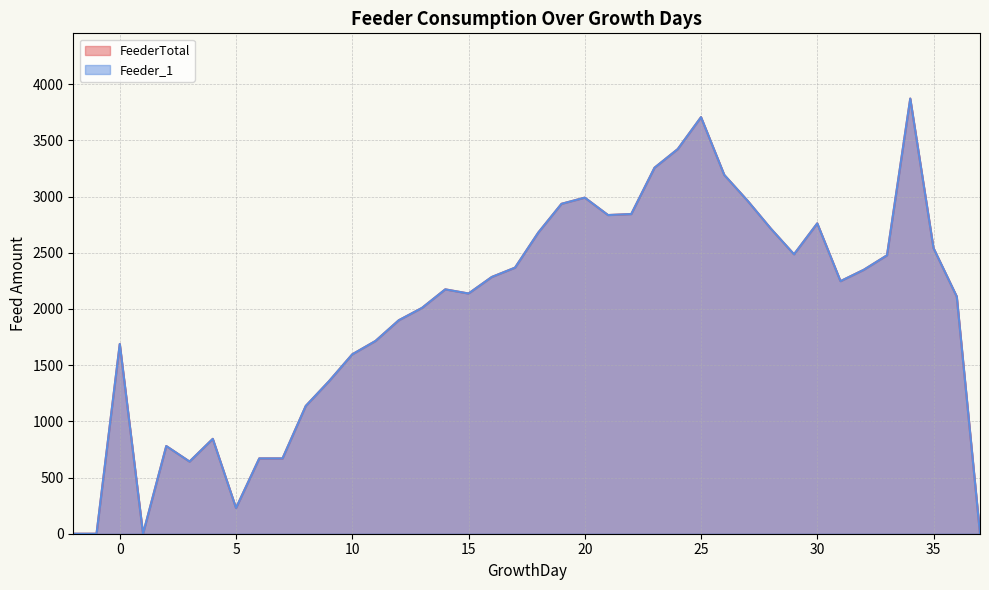

What is the total value across all series at 15?

4274